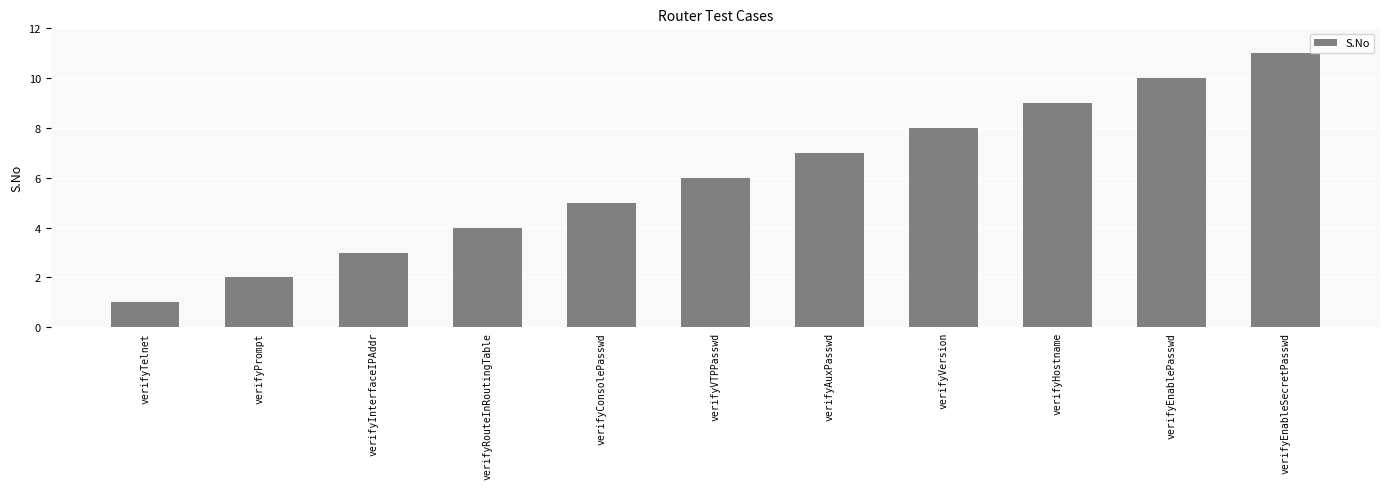

List the labels in order of value, largest first.

verifyEnableSecretPasswd, verifyEnablePasswd, verifyHostname, verifyVersion, verifyAuxPasswd, verifyVTPPasswd, verifyConsolePasswd, verifyRouteInRoutingTable, verifyInterfaceIPAddr, verifyPrompt, verifyTelnet